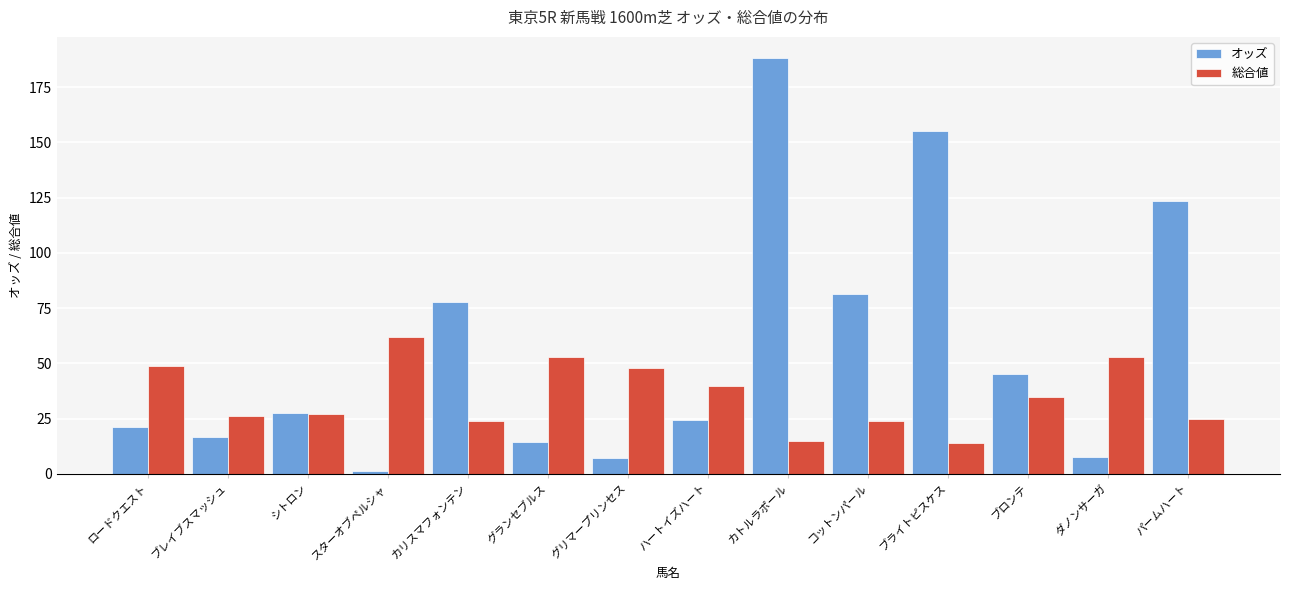

Where does the オッズ series first go above 27?

シトロン